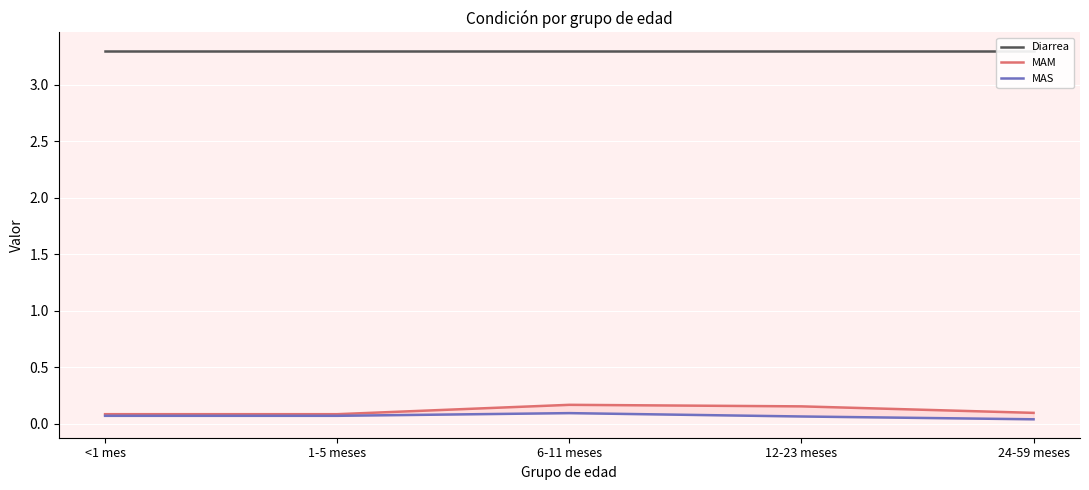

How many series are shown in this chart?

3